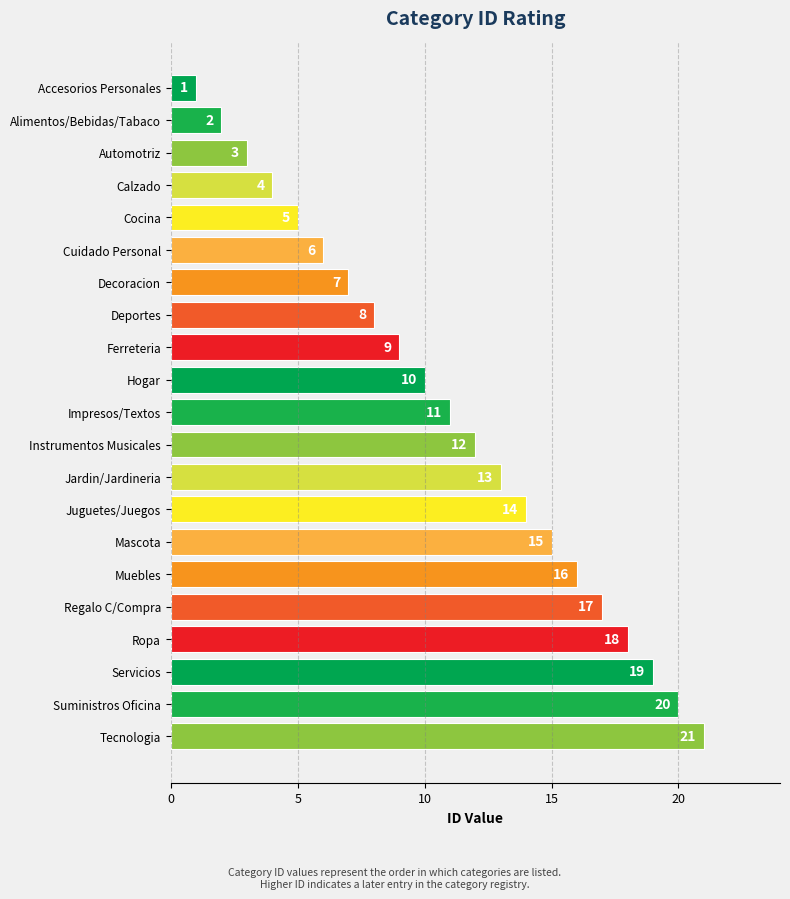

Is it true that the value at Jardin/Jardineria is 20?

False